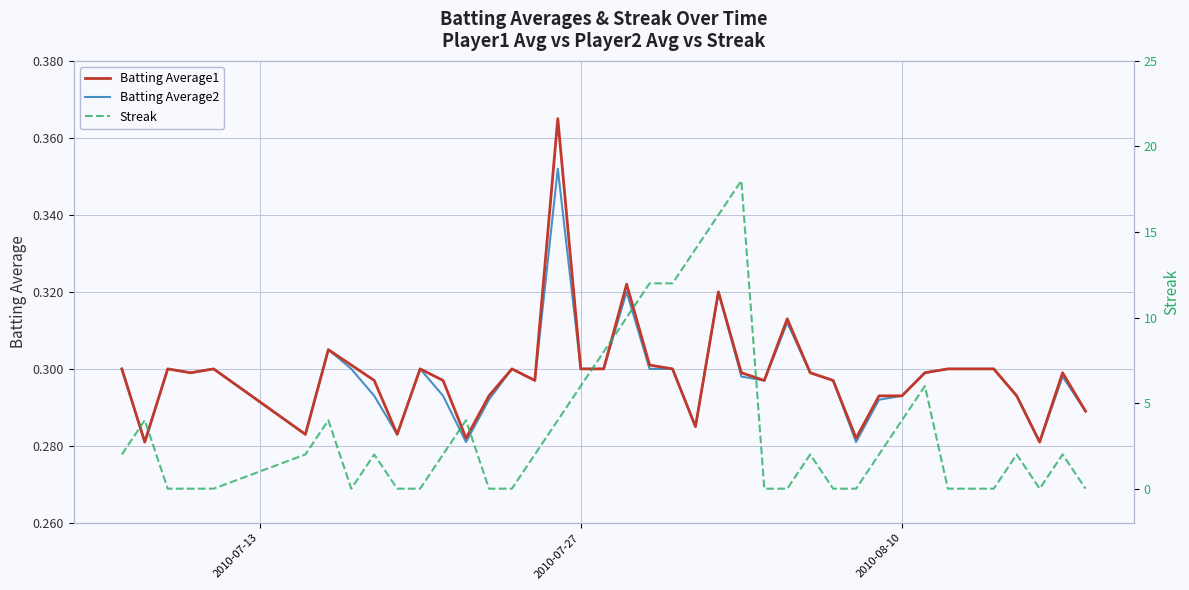

Count the Batting Average1 values in the range 0 to 1.

40